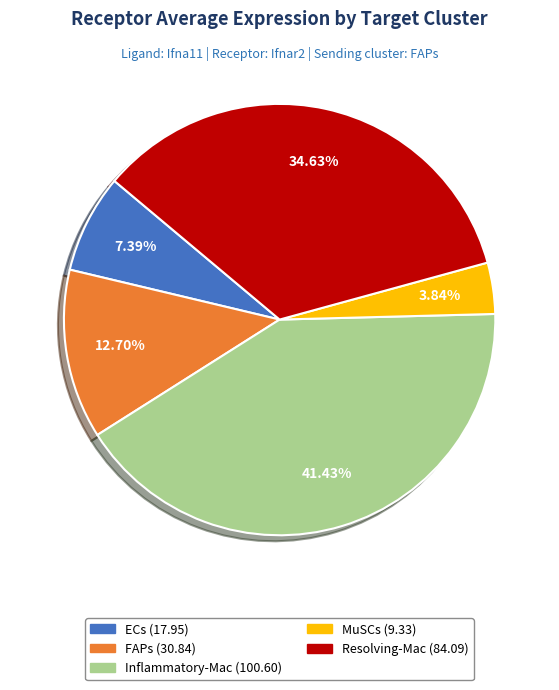

Approximately how many times larger is the value at MuSCs compared to FAPs?

0.3